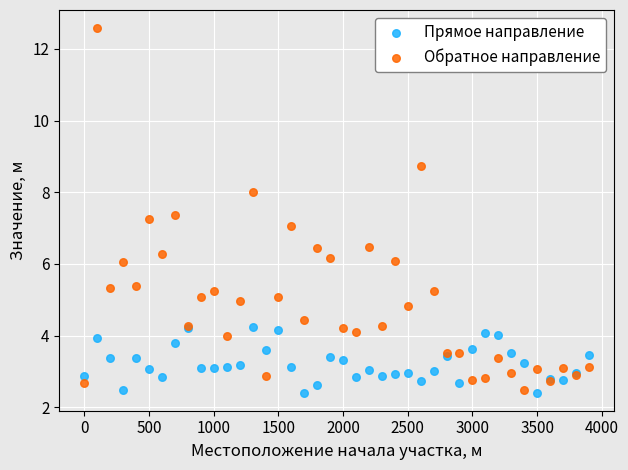

Which series contains the highest Y value?

Обратное направление